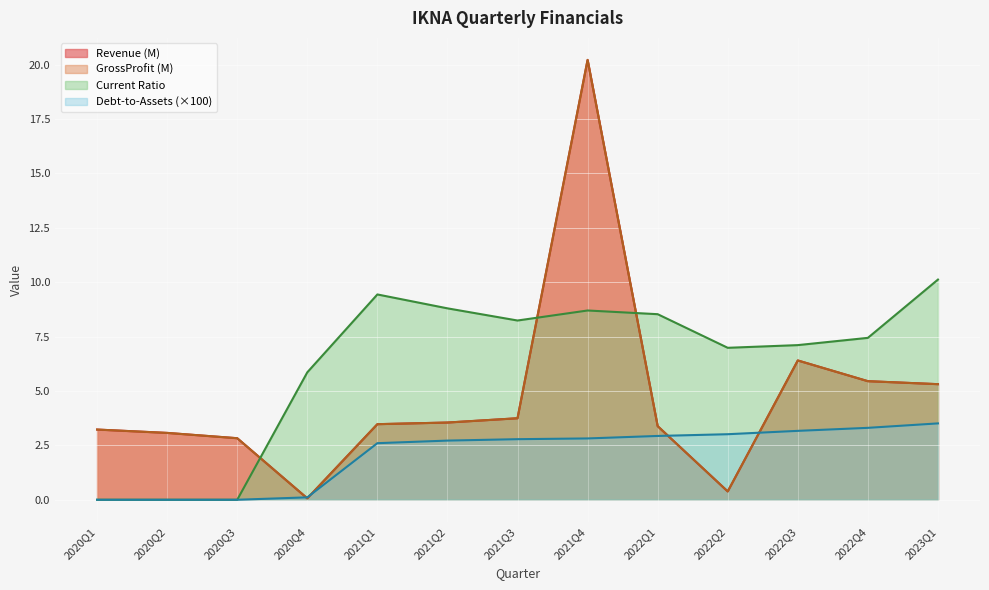

At which label is currentRatio closest to 5?

2020Q4